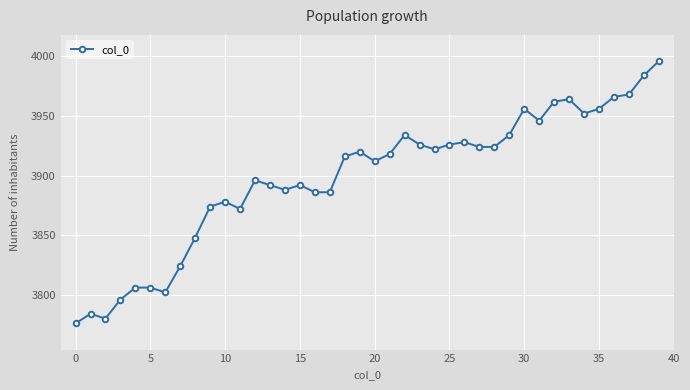

True or false: the data has more than 2 interior local peaks.

True